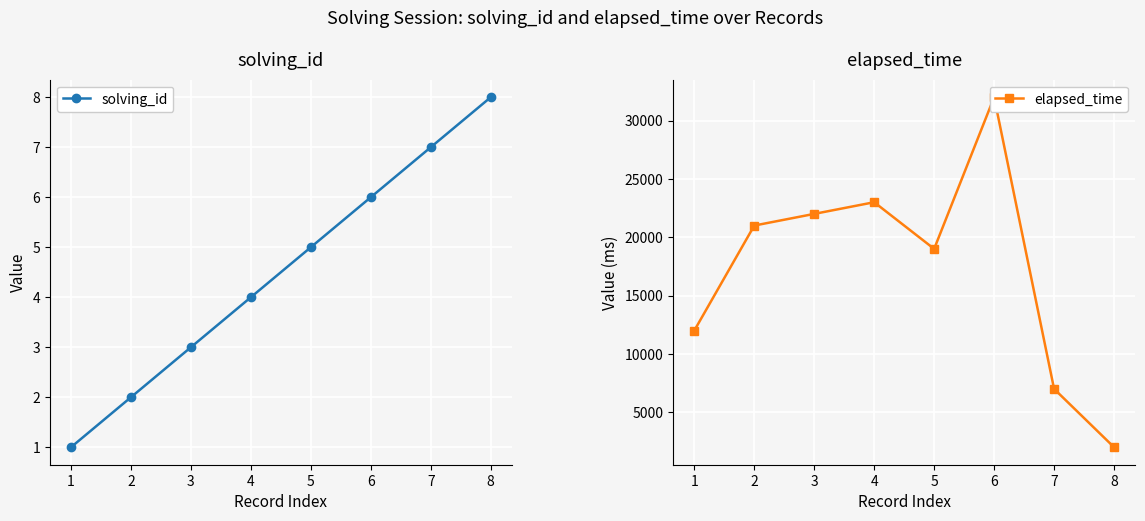

What is the total value across all series at 1?

12001